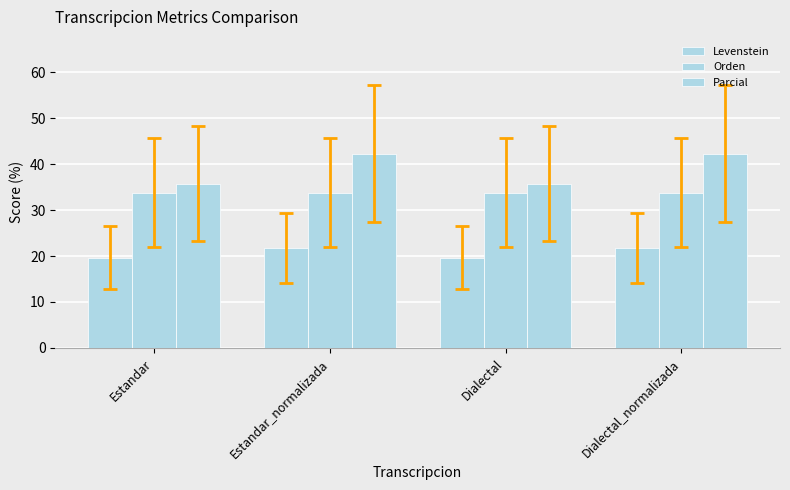

Which category has the lowest value in the Levenstein series?

Estandar